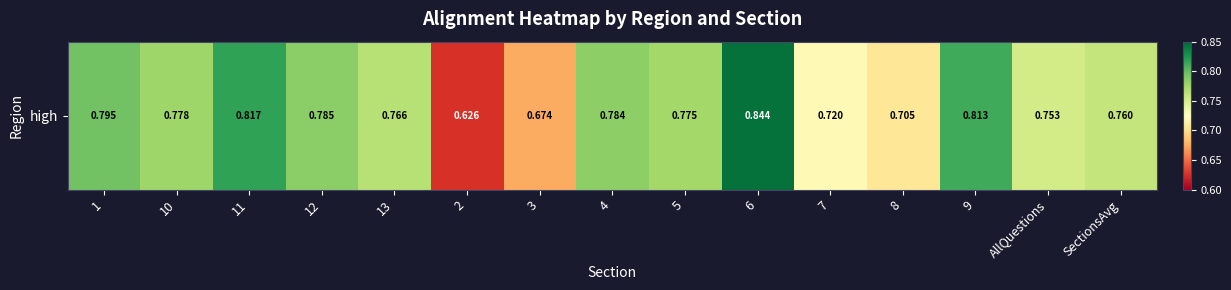

What is the difference between the second highest and minimum values?

0.2